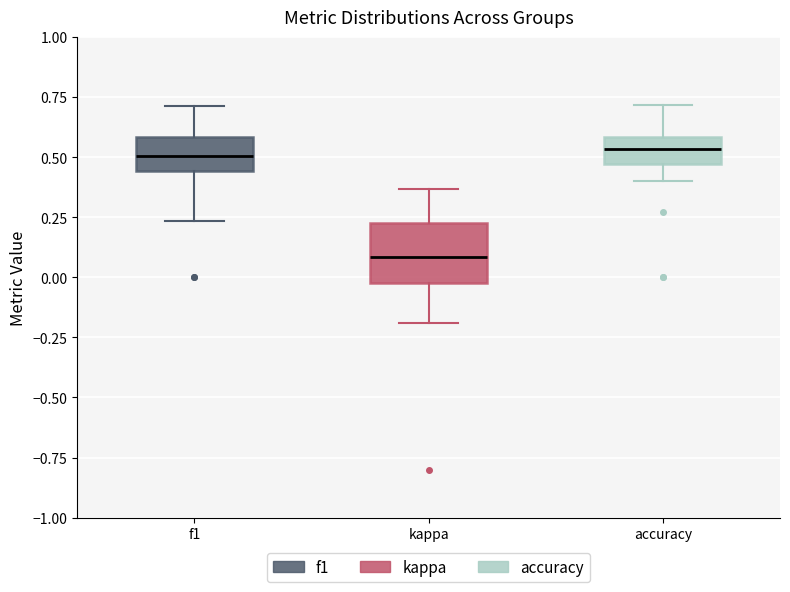

Reading left to right, read every box against the y-axis: the position of its median line, the range the box covers, and the ends of its whiskers. The values are not printed on the chart, so give them approximately, as read against the axis.

f1: median 0.50, box 0.45 to 0.60, whiskers 0.25 to 0.70
kappa: median 0.10, box 0.00 to 0.25, whiskers -0.20 to 0.35
accuracy: median 0.55, box 0.45 to 0.60, whiskers 0.40 to 0.70